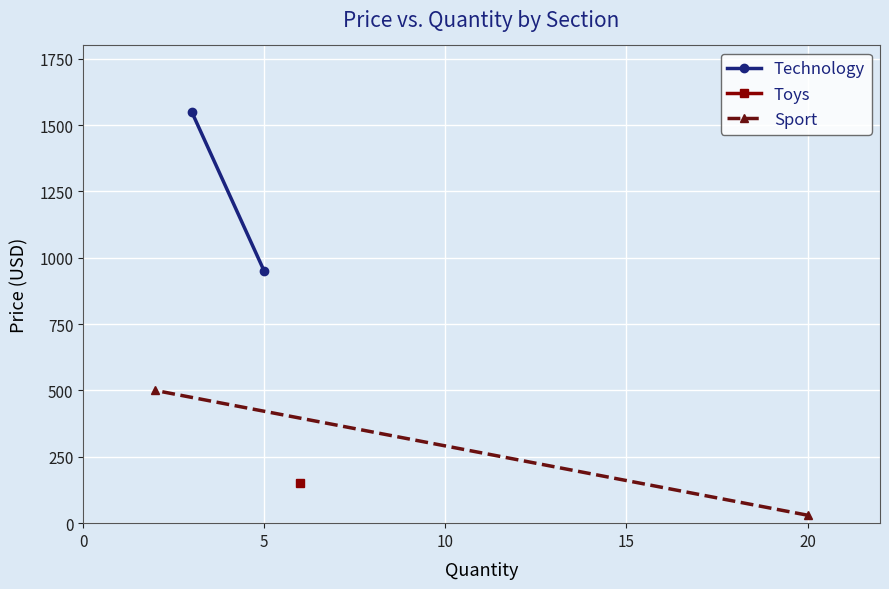

At −5, list the series in order from largest to smallest.

Technology, Sport